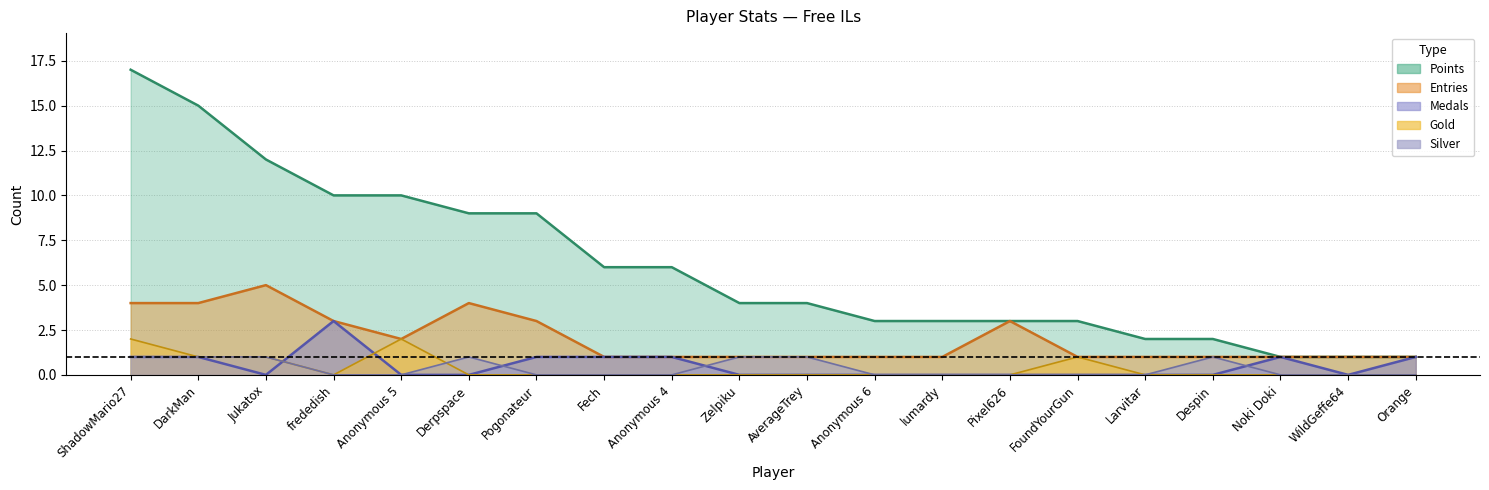

Reading left to right, what are all the values shown in this chart?

Points: 17	15	12	10	10	9	9	6	6	4	4	3	3	3	3	2	2	1	1	1
Medals: 1	1	0	3	0	0	1	1	1	0	0	0	0	0	0	0	0	1	0	1
Entries: 4	4	5	3	2	4	3	1	1	1	1	1	1	3	1	1	1	1	1	1
Gold: 2	1	1	0	2	0	0	0	0	0	0	0	0	0	1	0	0	0	0	0
Silver: 1	1	1	0	0	1	0	0	0	1	1	0	0	0	0	0	1	0	0	0